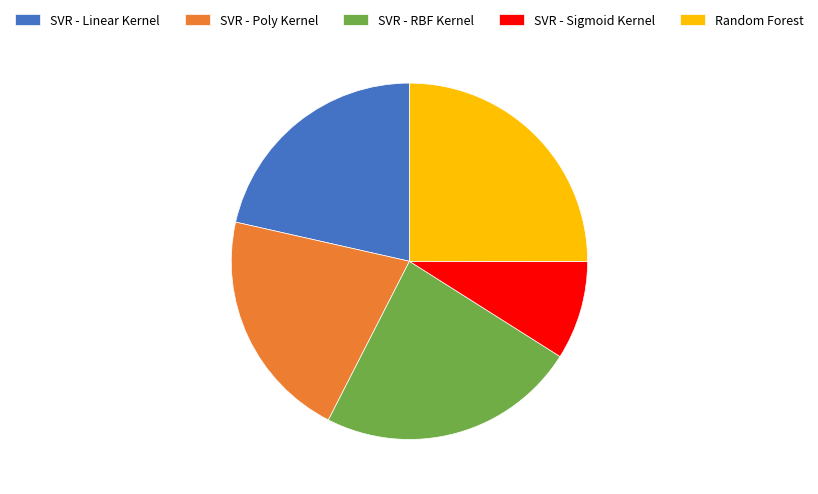

Is SVR - Poly Kernel the majority of the pie?

No